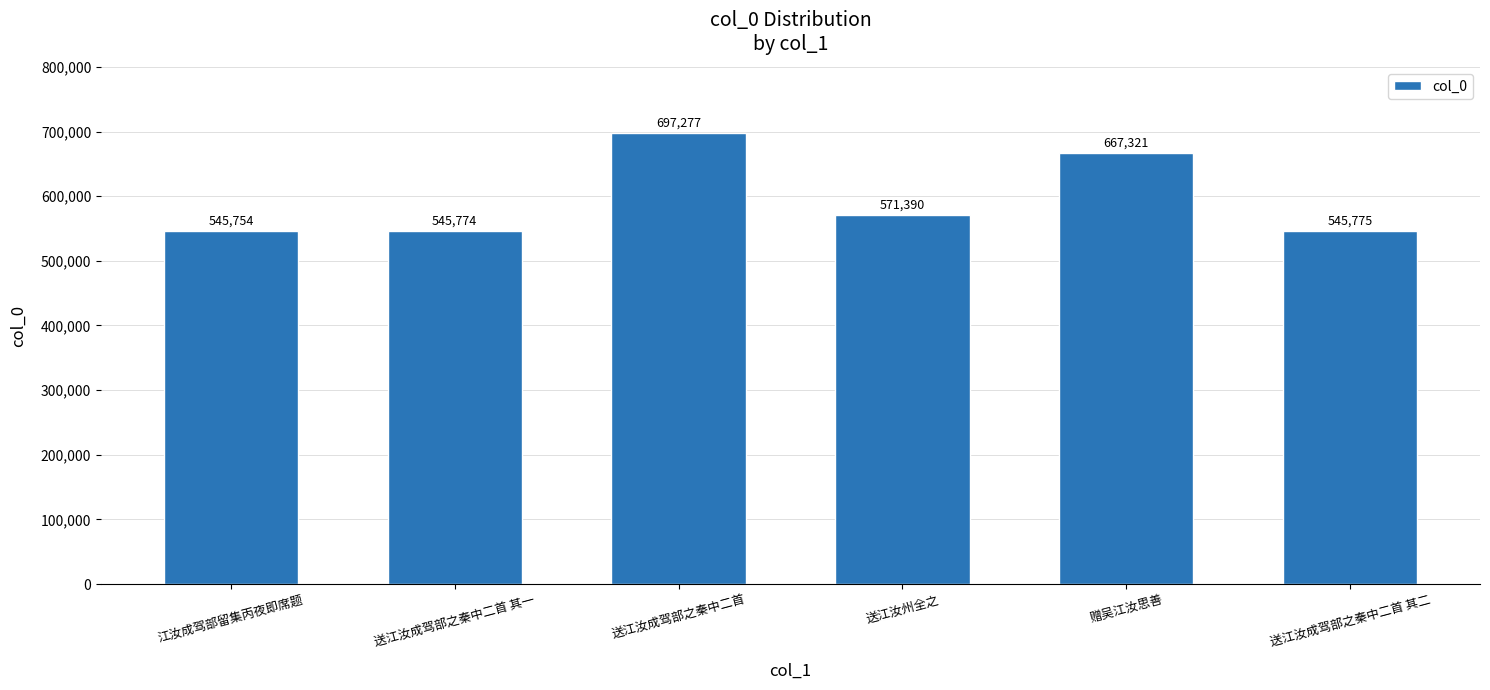

Read the value at 送江汝成驾部之秦中二首.

697277